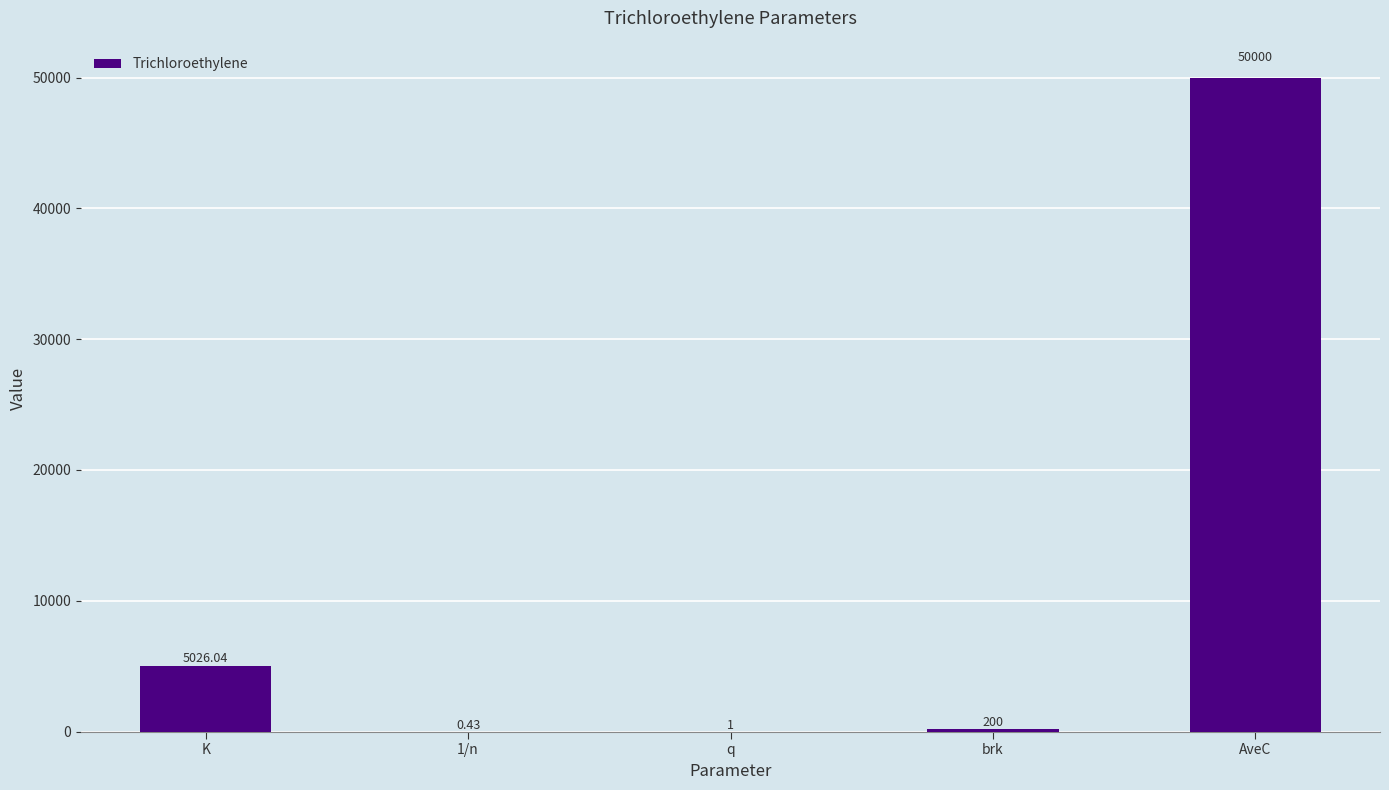

Which label corresponds to the largest value in the chart?

AveC